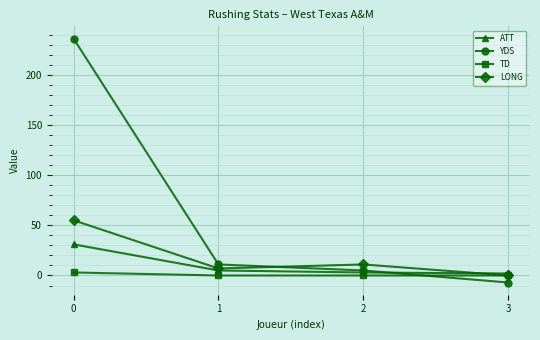

What is the highest value of the LONG series?

55